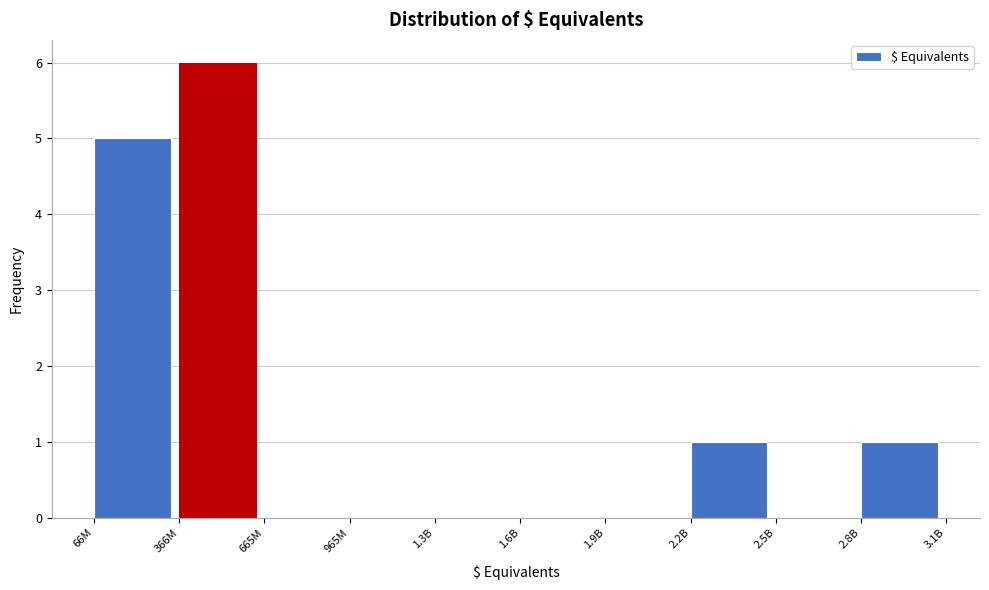

Reading right to left, extract all data points from this chart.

2.8B=1	2.5B=0	2.2B=1	1.9B=0	1.6B=0	1.3B=0	965M=0	665M=0	366M=6	66M=5